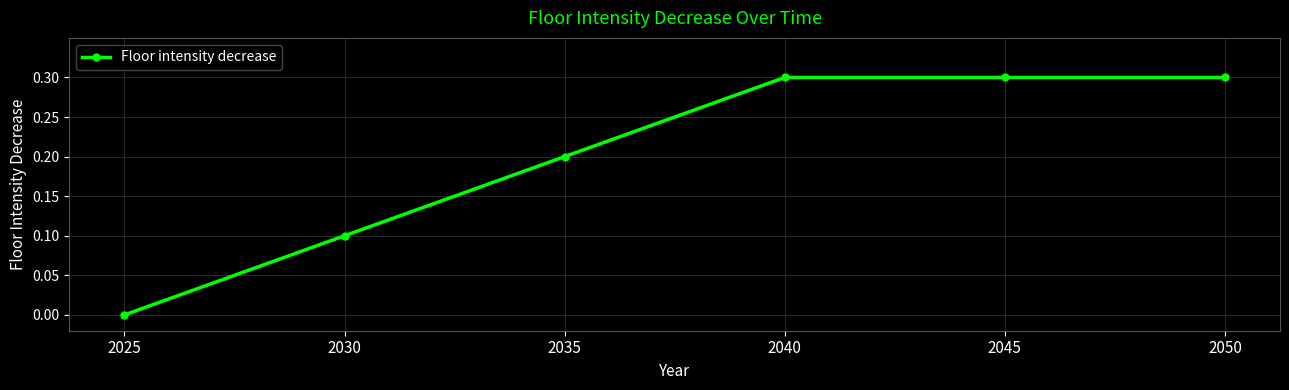

True or false: the data shows 0.3 at 2045.

True